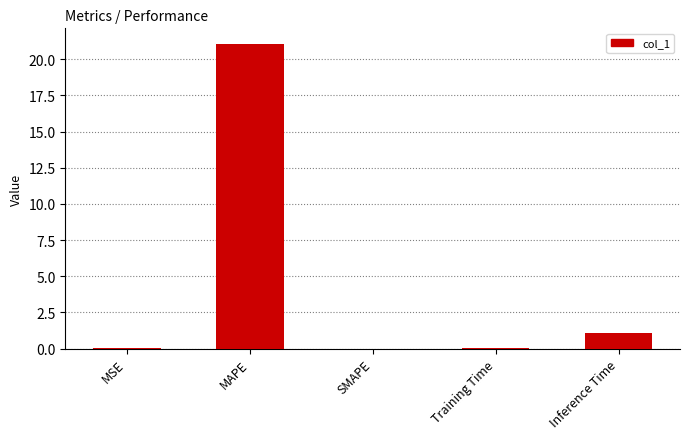

What is the change in value from MAPE to SMAPE?

-21.1